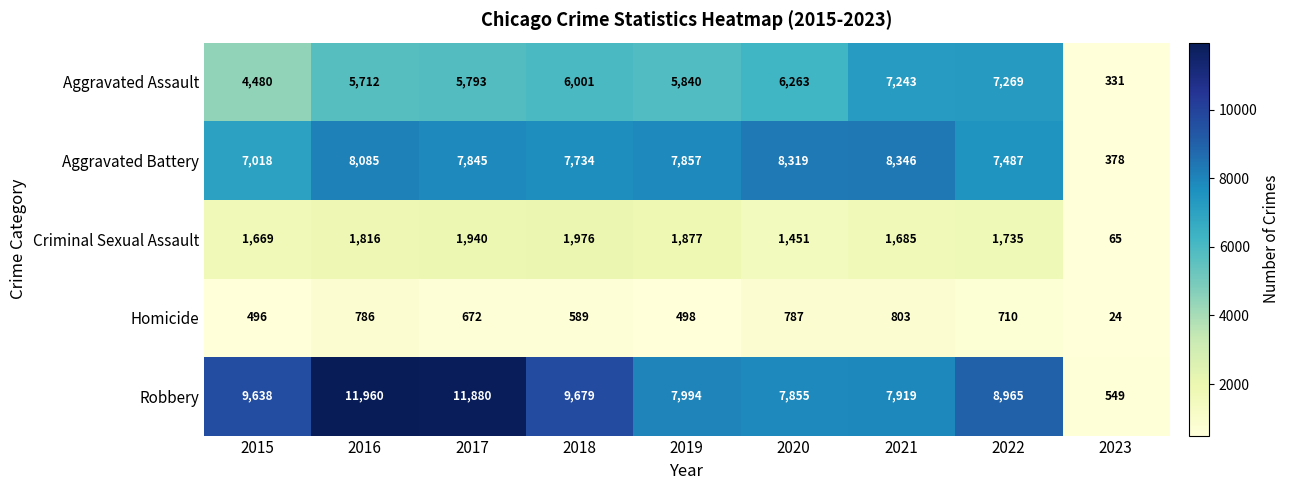

How many distinct data groups are displayed?

5